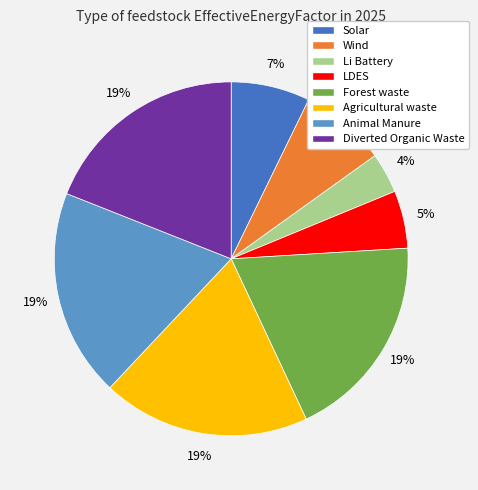

Is it true that Forest waste is 19% of the pie?

True